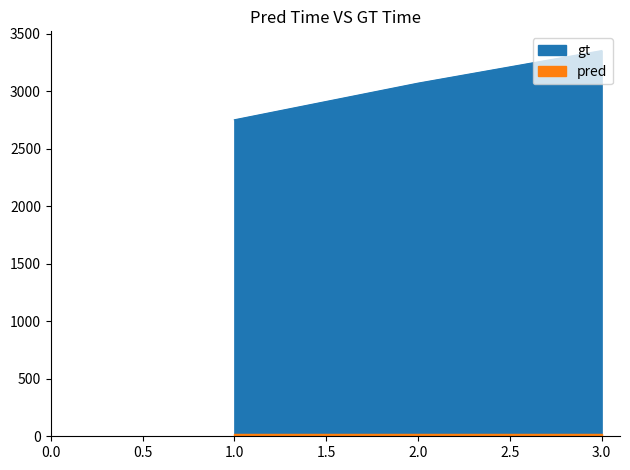

How many values in the gt series exceed 3070?

2